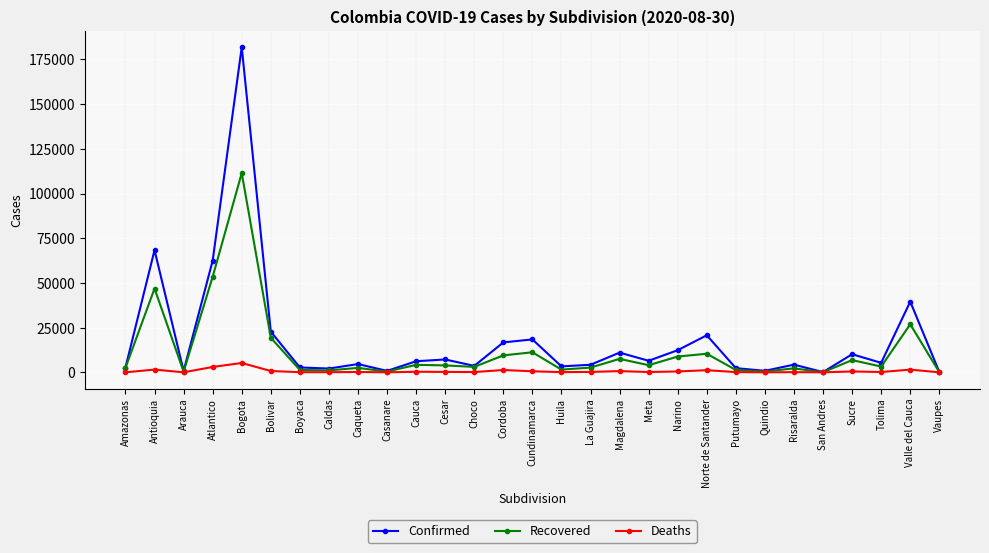

True or false: Recovered has more than 0 interior local peaks.

True